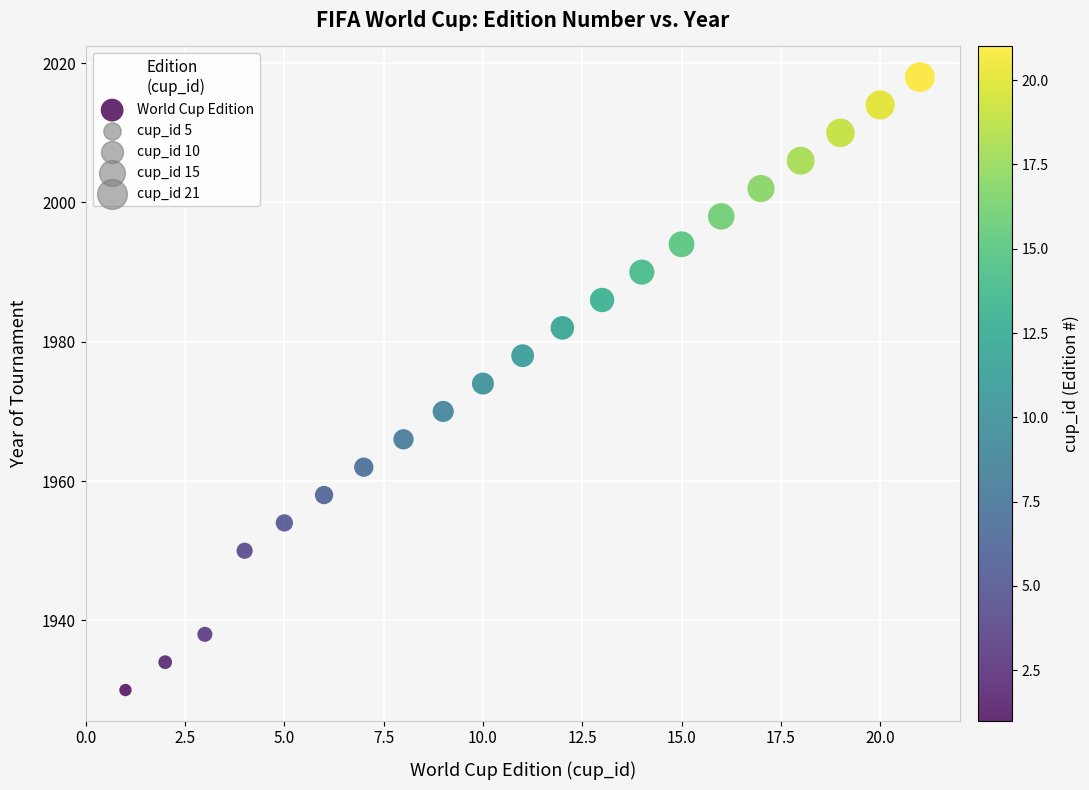

What is the range of X values (max minus min)?

20